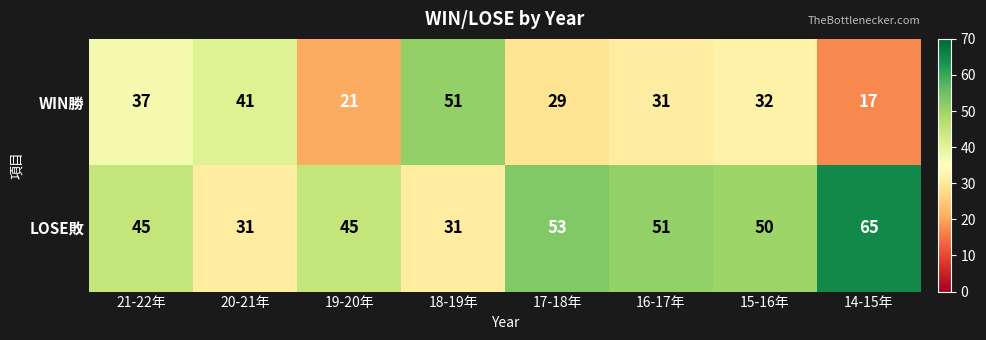

How many values in the LOSE敗 series are below 50?

4